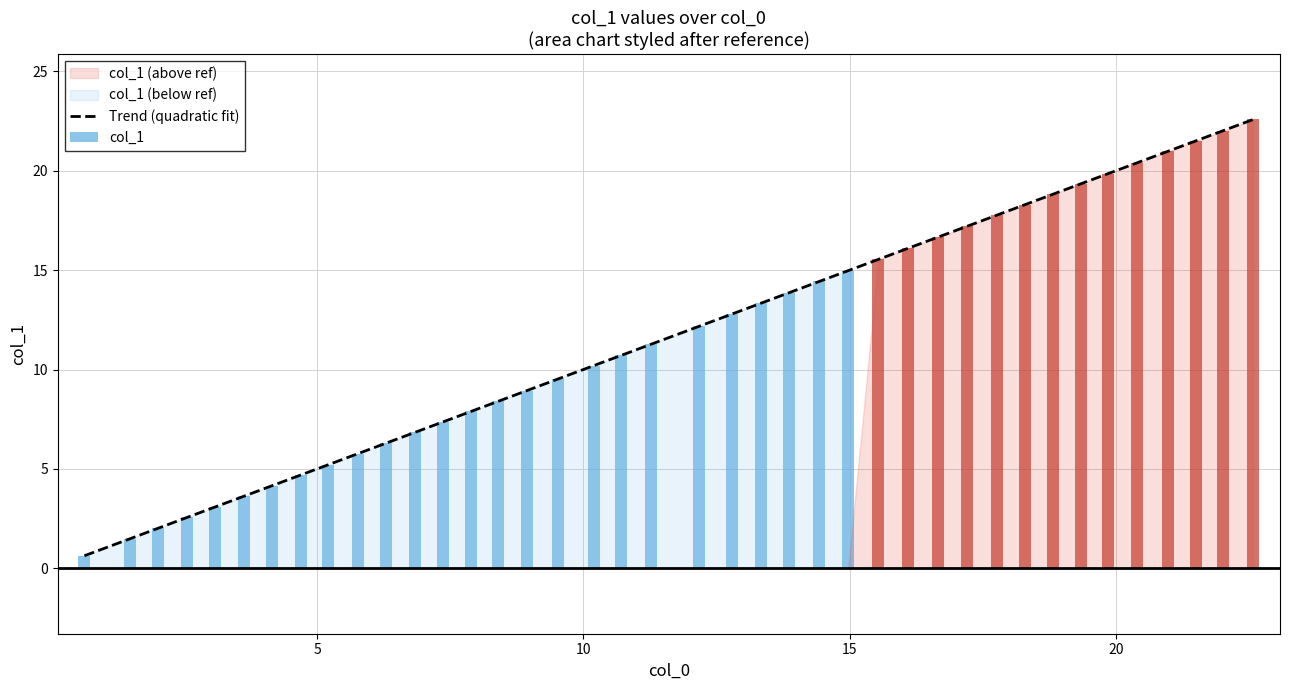

Rank the categories by value from lowest to highest.

0, 1, 2, 3, 4, 5, 6, 7, 8, 9, 10, 11, 12, 13, 14, 15, 16, 17, 18, 19, 20, 21, 22, 23, 24, 25, 26, 27, 28, 29, 30, 31, 32, 33, 34, 35, 36, 37, 38, 39